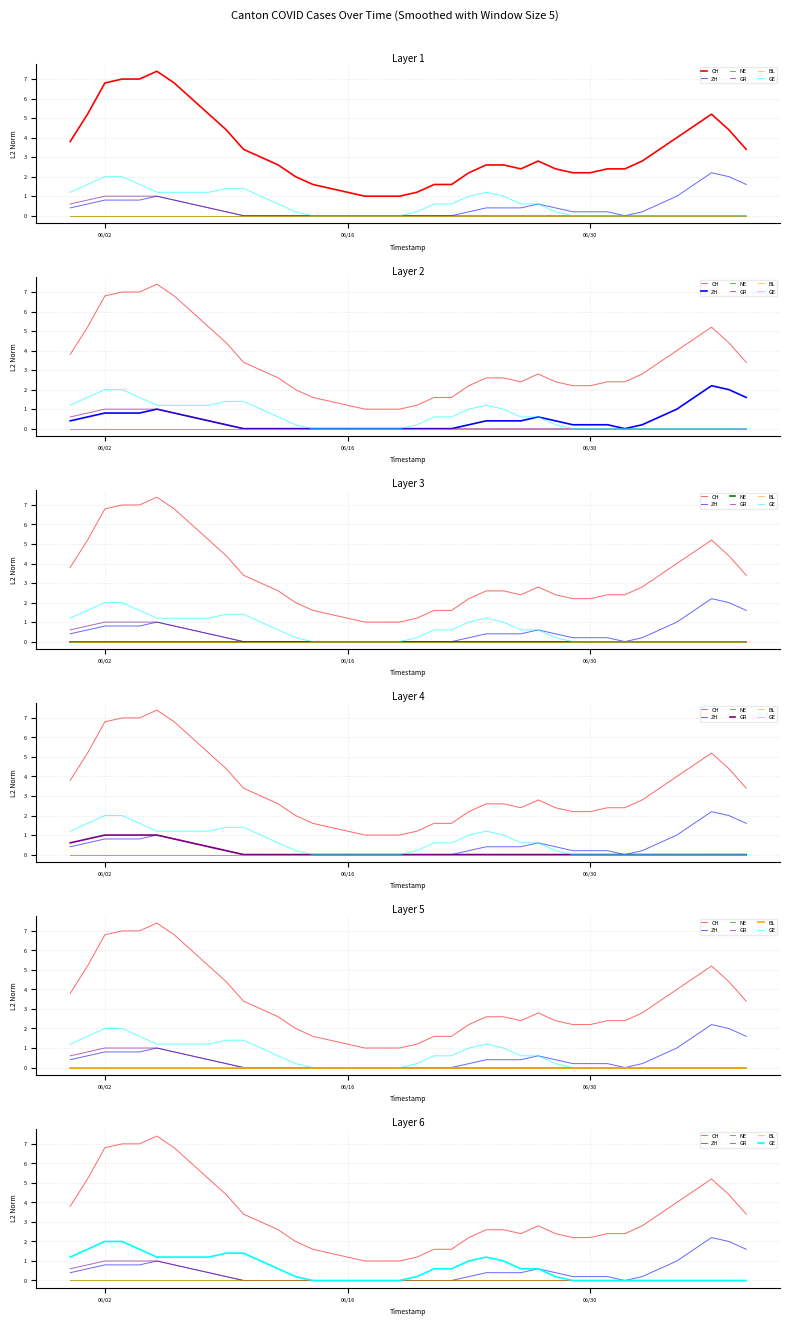

At how many categories does at least one series exceed 6?

5